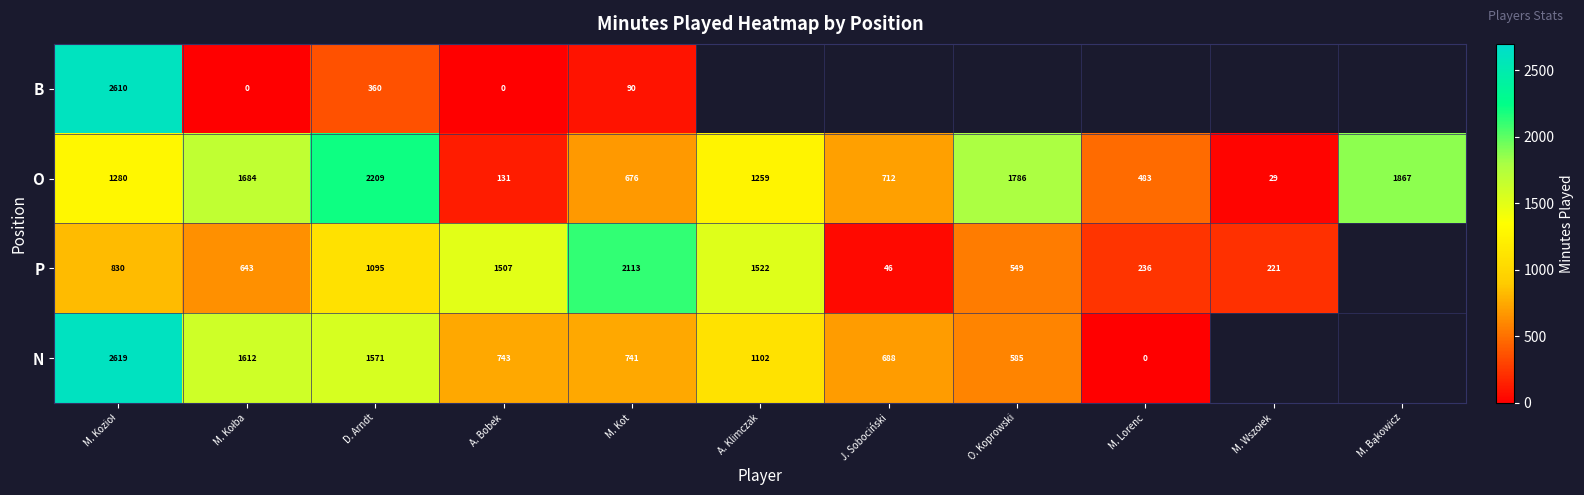

The N series shows 1571 at D. Arndt. True or false?

True